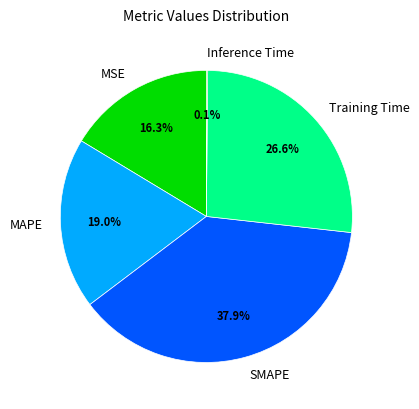

How much of the chart is everything except SMAPE?

62.1%